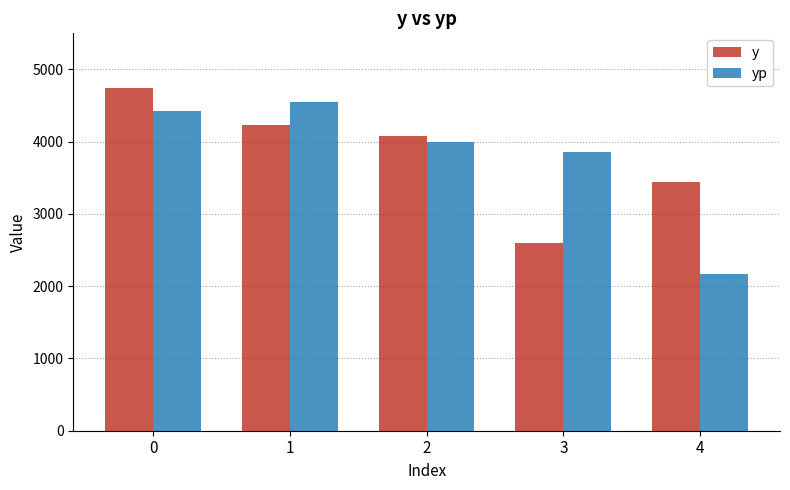

What is the value of the yp bar at the 2nd from the left?

4551.2